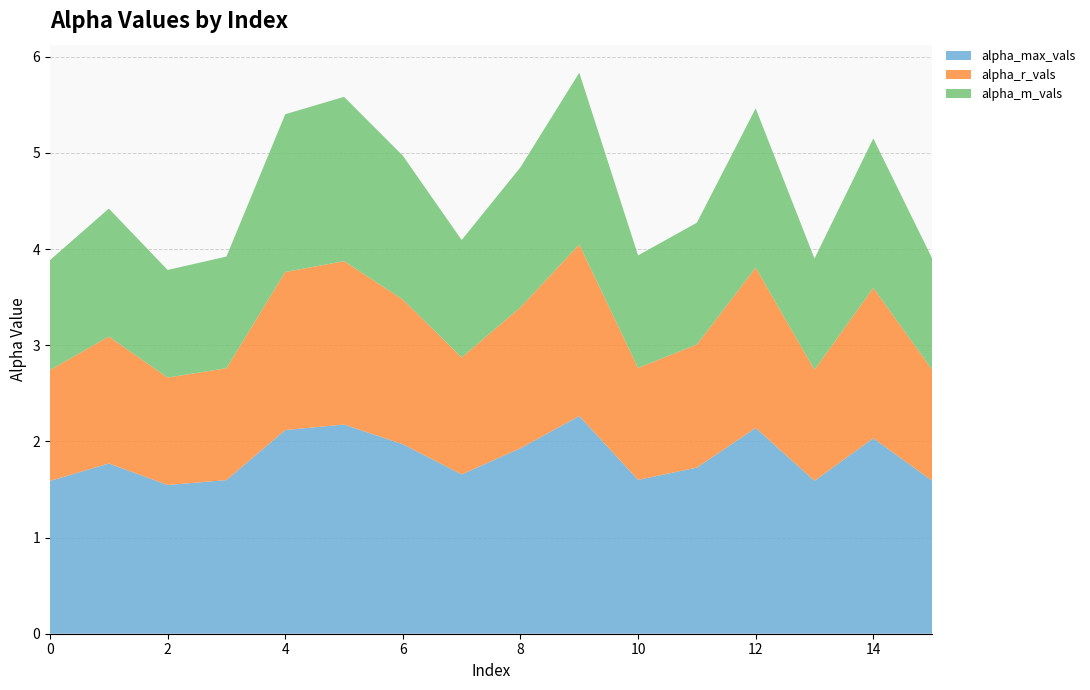

Reading right to left, transcribe all the data shown in this chart.

alpha_max_vals: 15=1.6	14=2.0	13=1.6	12=2.1	11=1.7	10=1.6	9=2.3	8=1.9	7=1.7	6=2.0	5=2.2	4=2.1	3=1.6	2=1.5	1=1.8	0=1.6
alpha_r_vals: 15=1.2	14=1.6	13=1.2	12=1.7	11=1.3	10=1.2	9=1.8	8=1.5	7=1.2	6=1.5	5=1.7	4=1.6	3=1.2	2=1.1	1=1.3	0=1.2
alpha_m_vals: 15=1.2	14=1.6	13=1.2	12=1.7	11=1.3	10=1.2	9=1.8	8=1.5	7=1.2	6=1.5	5=1.7	4=1.6	3=1.2	2=1.1	1=1.3	0=1.1